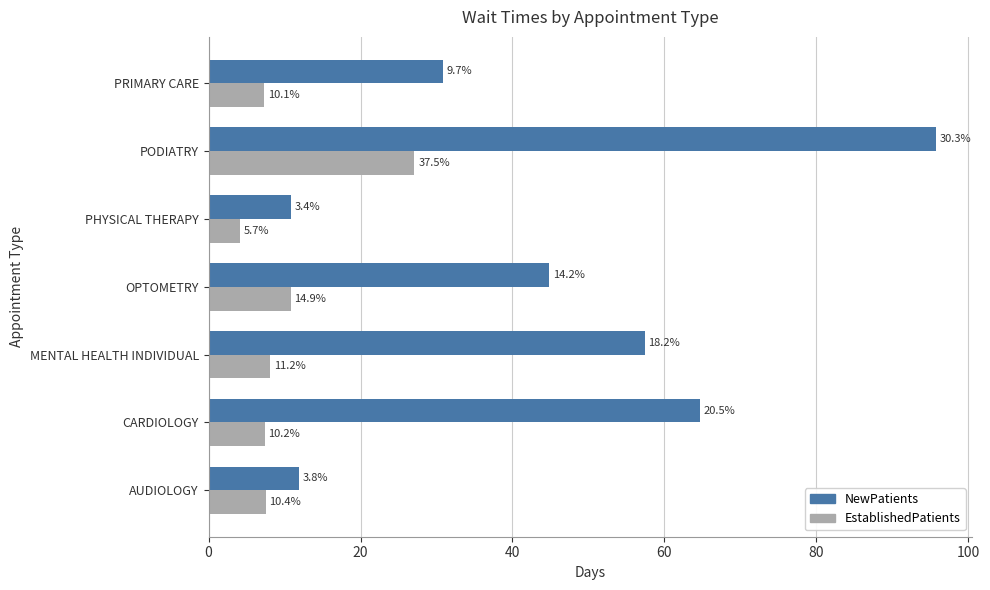

How many values in the NewPatients series exceed 44?

4